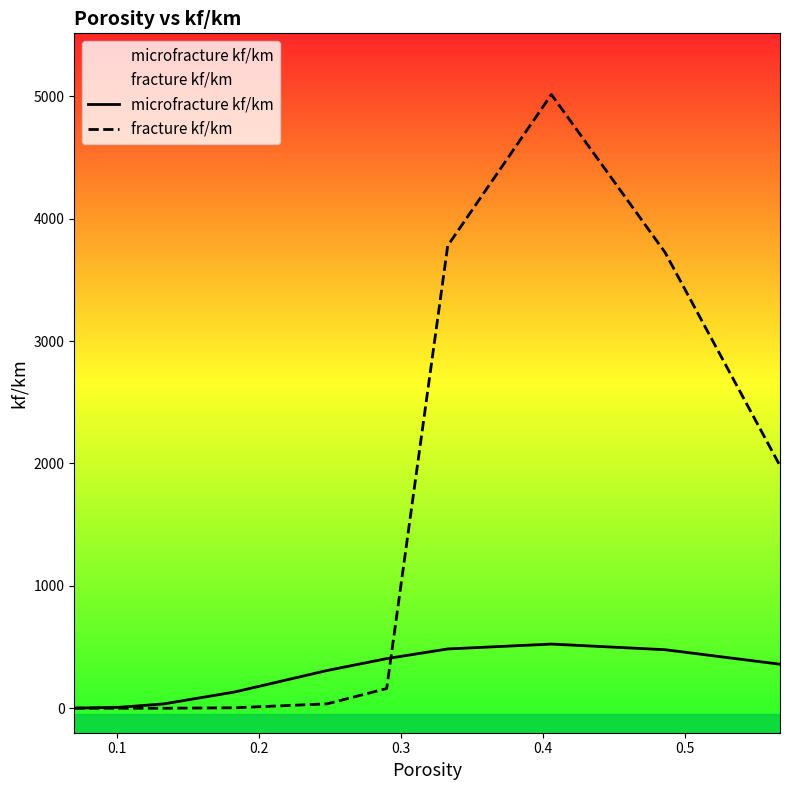

How many series are shown in this chart?

2